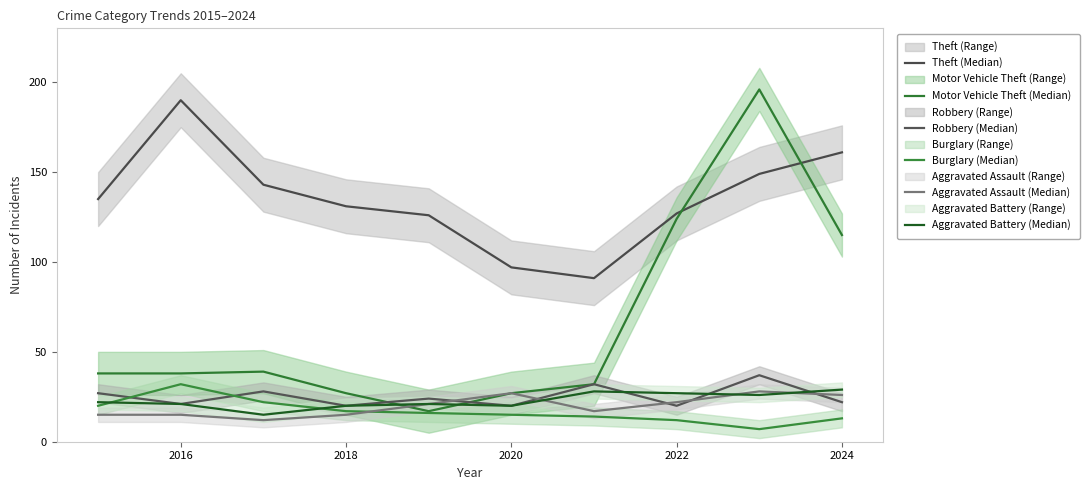

Is it true that Aggravated Assault (Median) equals 8 at 2022?

False